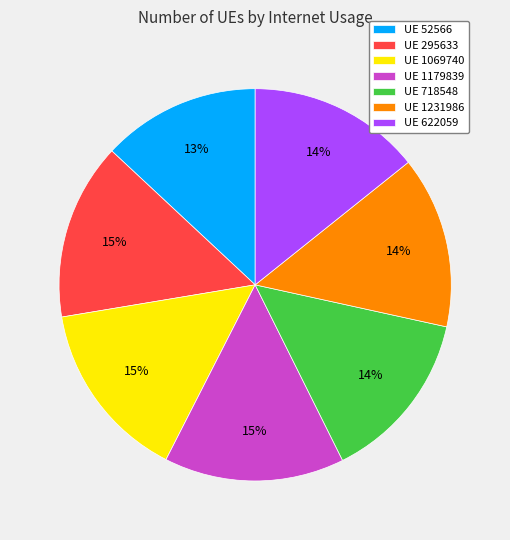

Is it true that UE 52566 is 13% of the pie?

True